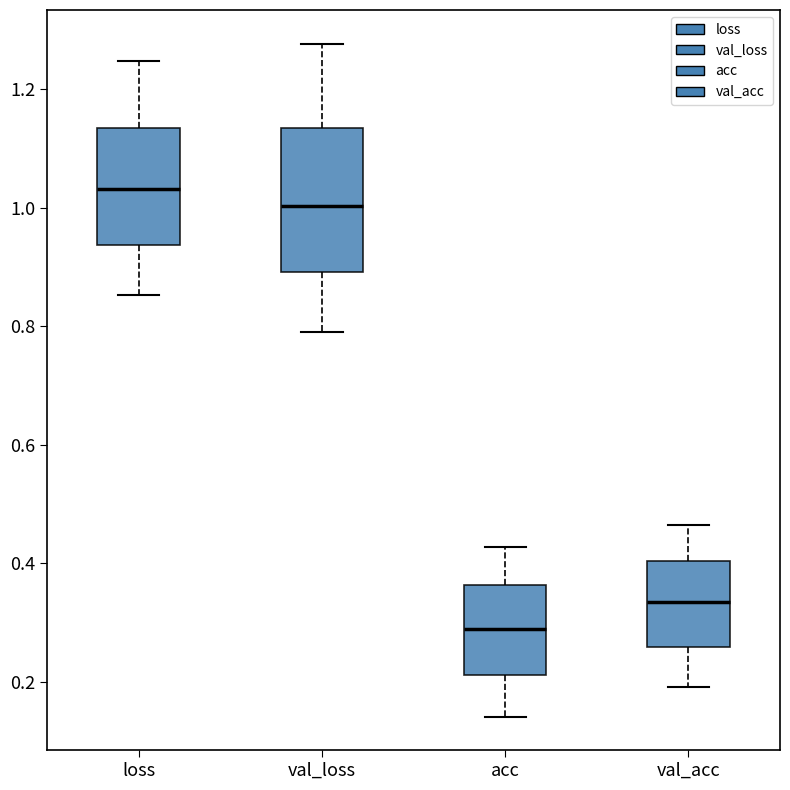

Comparing the boxes themselves (not the whiskers), which one is the tallest?

val_loss